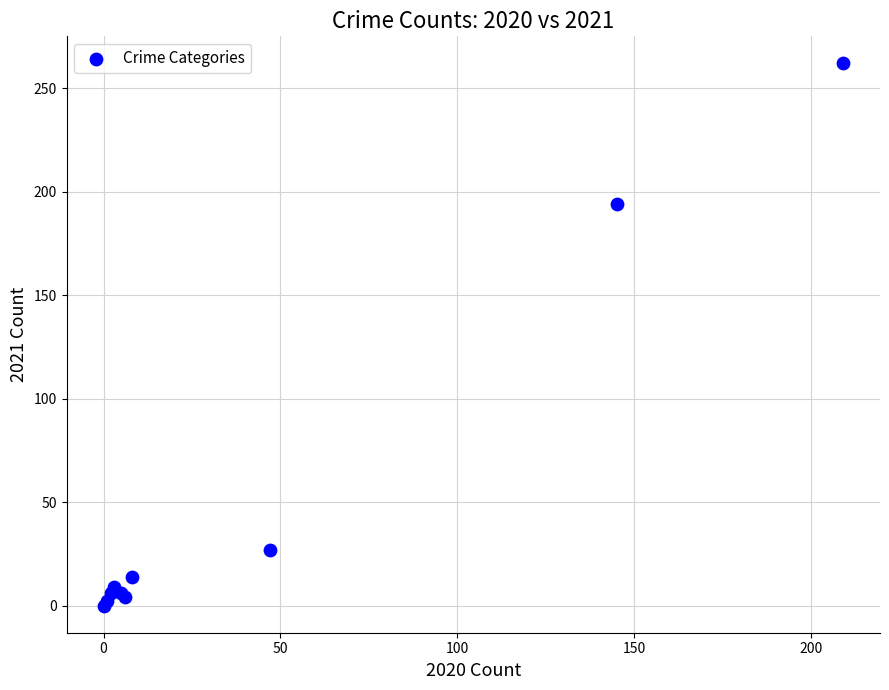

What Y value in the scatter plot is closest to 131?

194